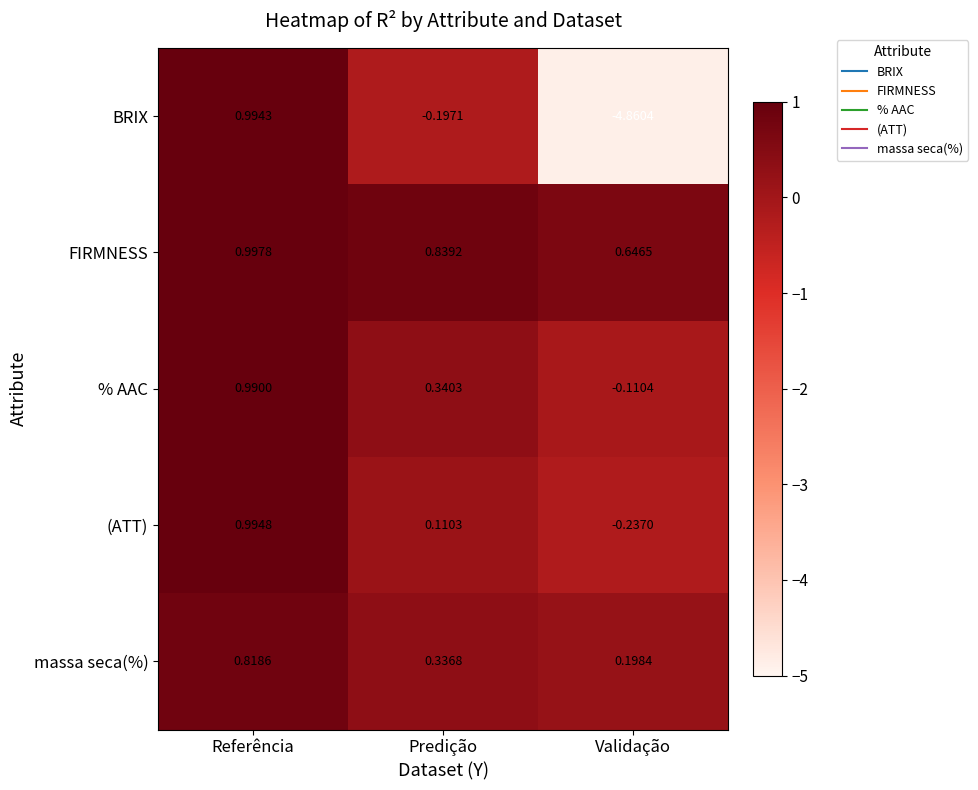

Which series has the largest range (max minus min)?

BRIX